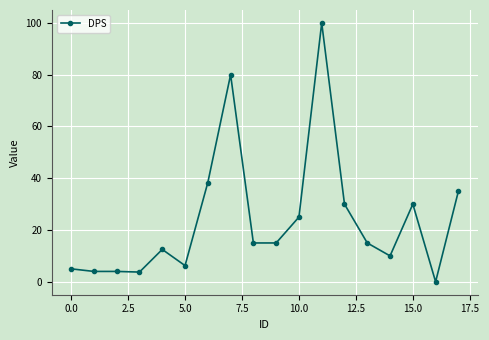

What is the value of the 1st point from the left?

5.0